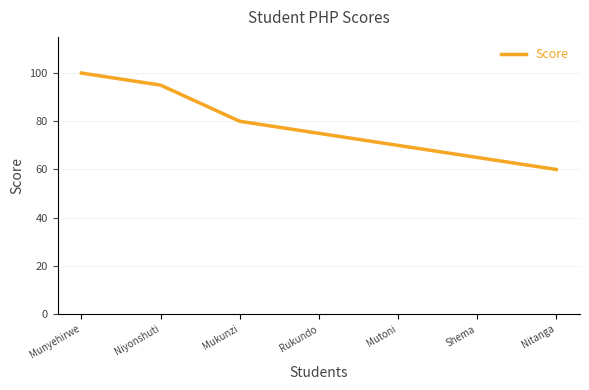

What is the sum of all values?

545